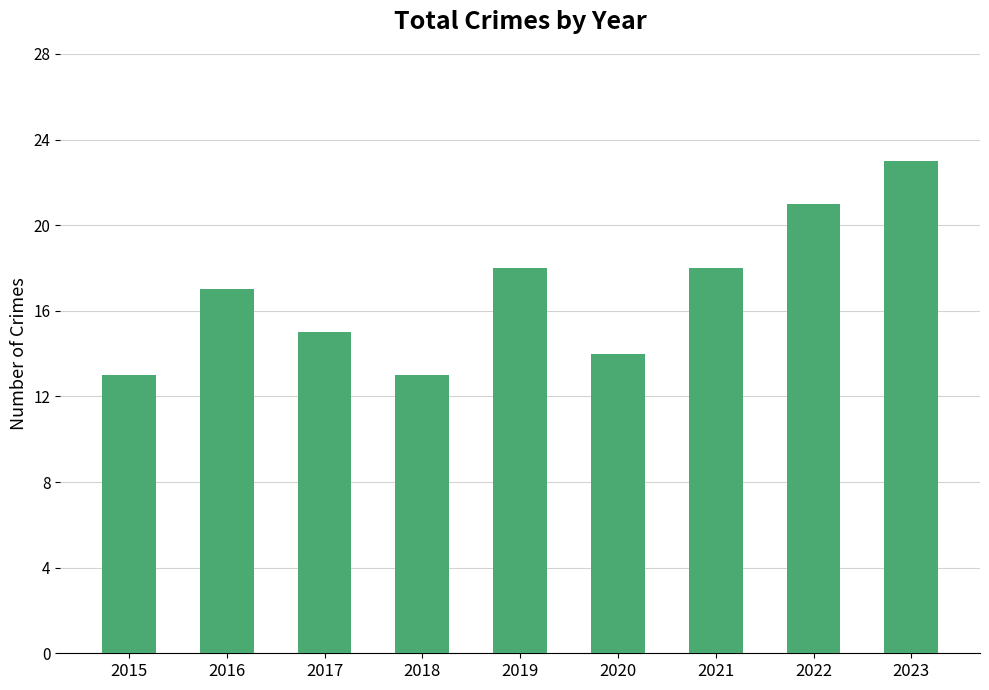

What is the difference between the maximum and minimum values?

10